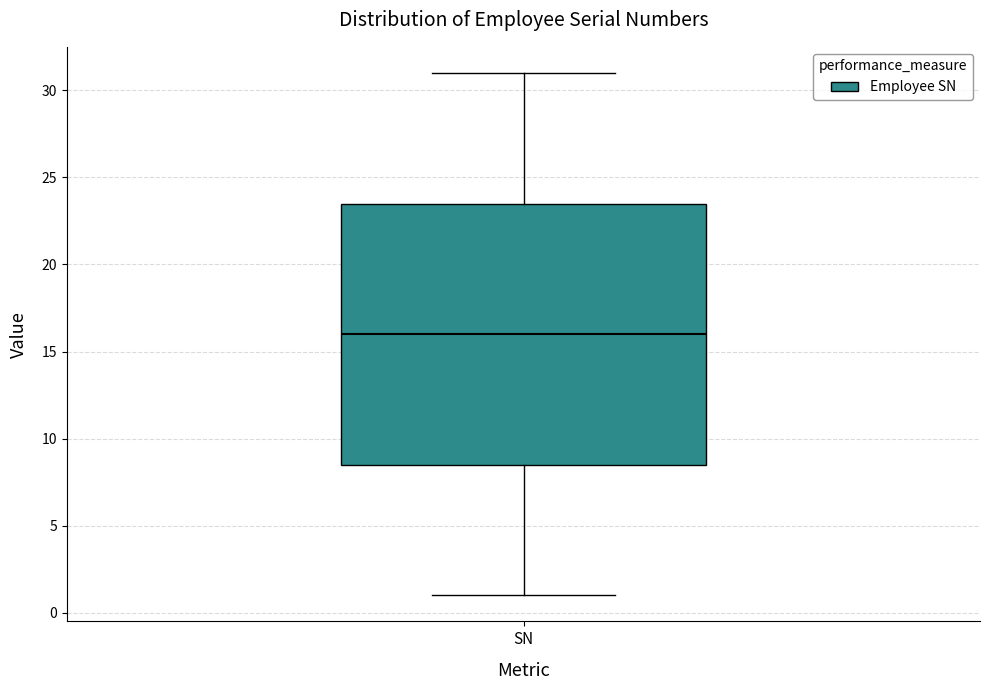

Transcribe this box plot: give where the median line is, the range the box spans, and where the two whiskers end, as read against the y-axis. The values are not printed on the chart, so give them approximately, as read against the axis.

median 16.0, box 8.5 to 23.5, whiskers 1.0 to 31.0